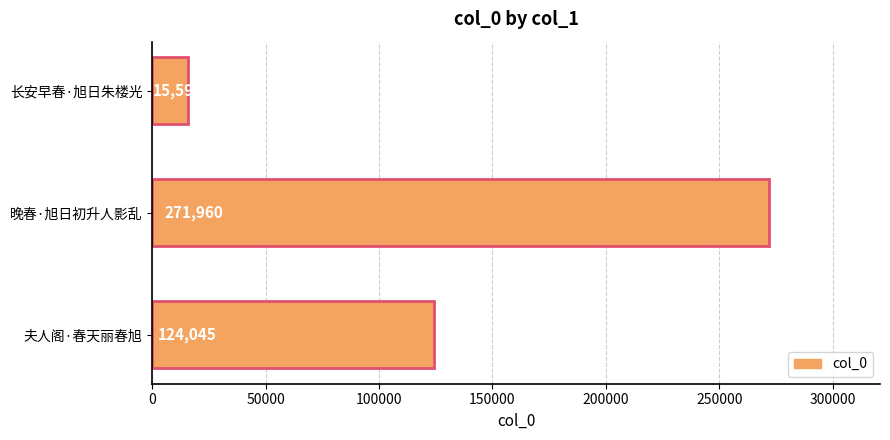

What is the value of the 2nd bar from the top?

271960